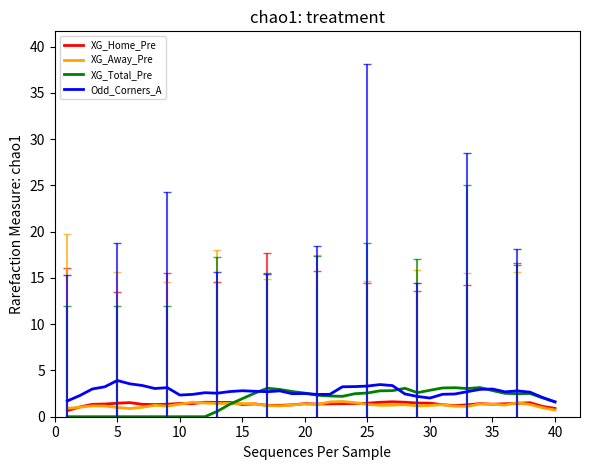

What is the highest value of the XG_Home_Pre series?

1.6